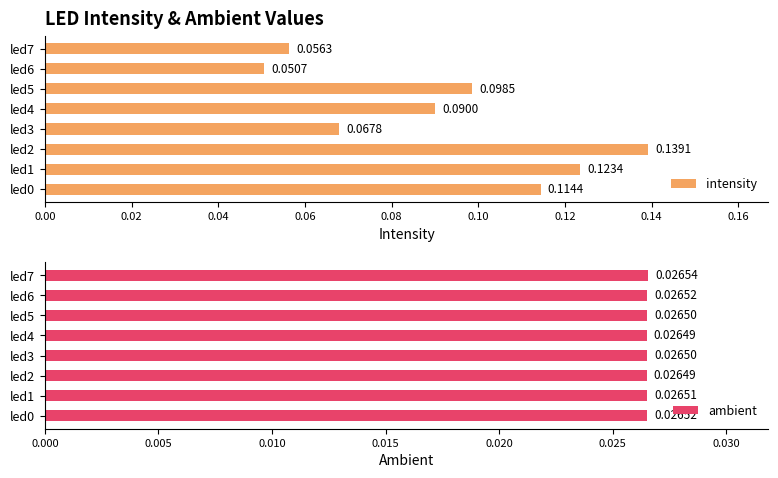

How many bars are there in each group?

2